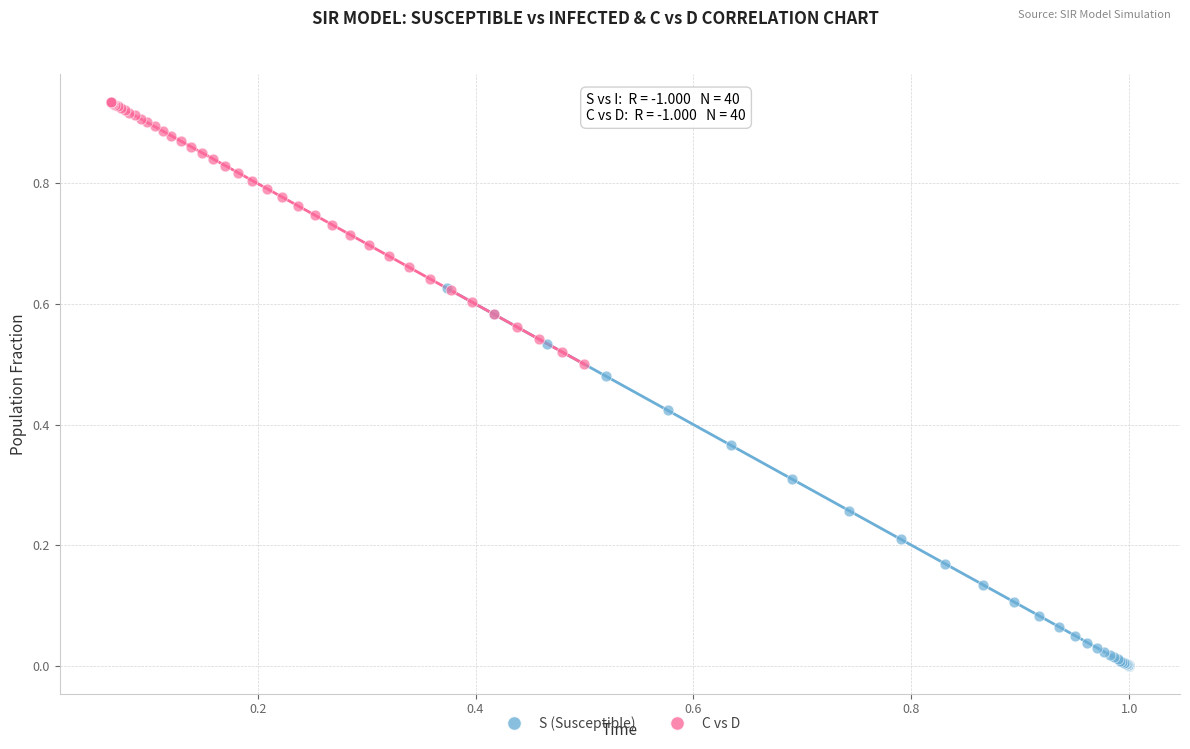

What are all the series names shown in the legend?

S (Susceptible), C vs D